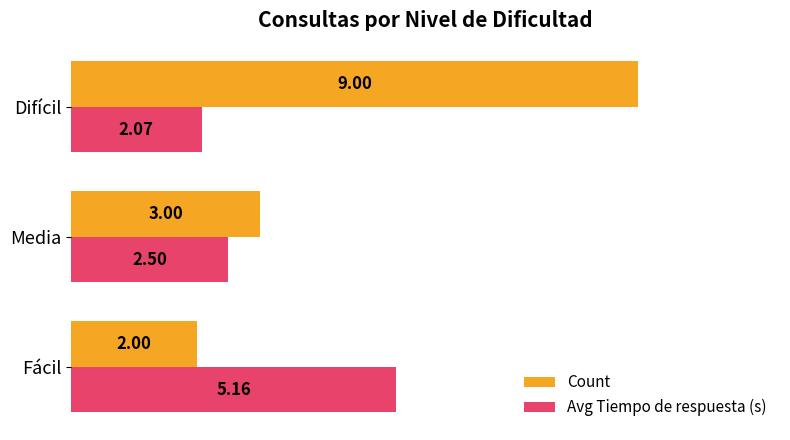

Which label corresponds to the smallest value in the chart?

Fácil